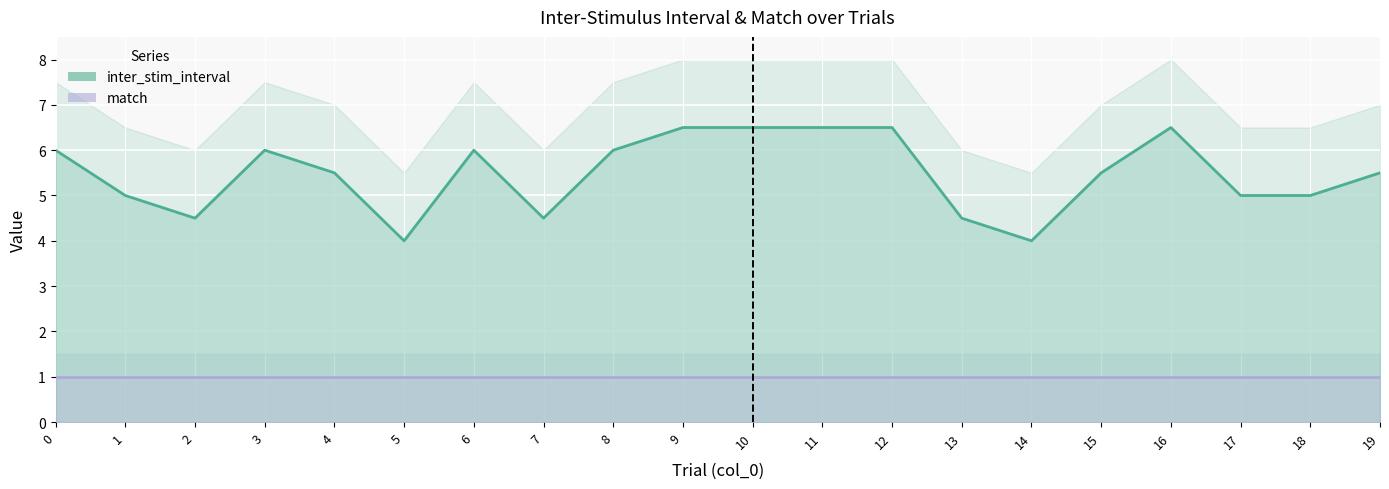

What is the difference between the values at 3 and 17?

1.0